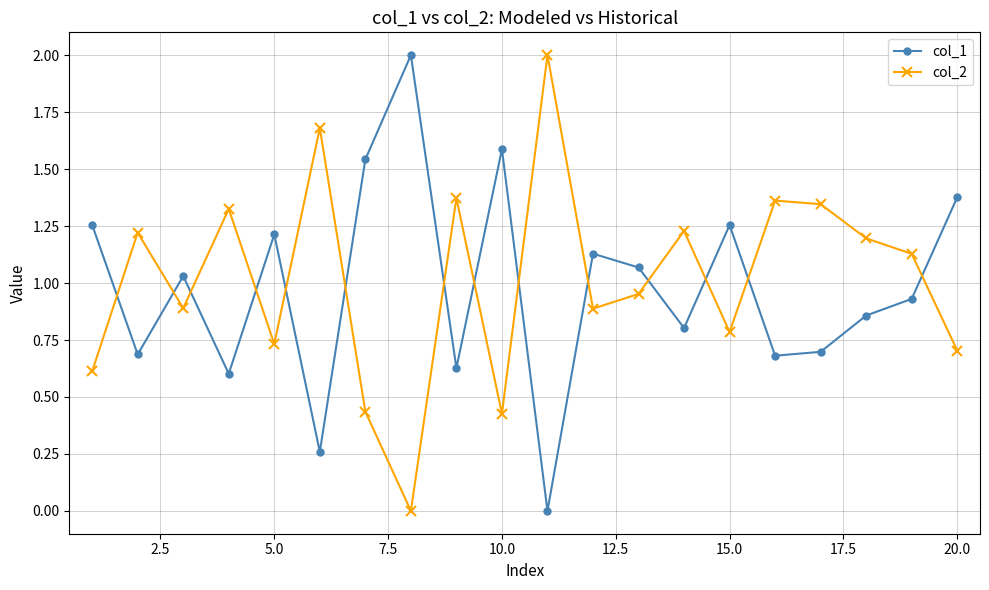

True or false: col_2 and col_1 intersect in this chart.

True